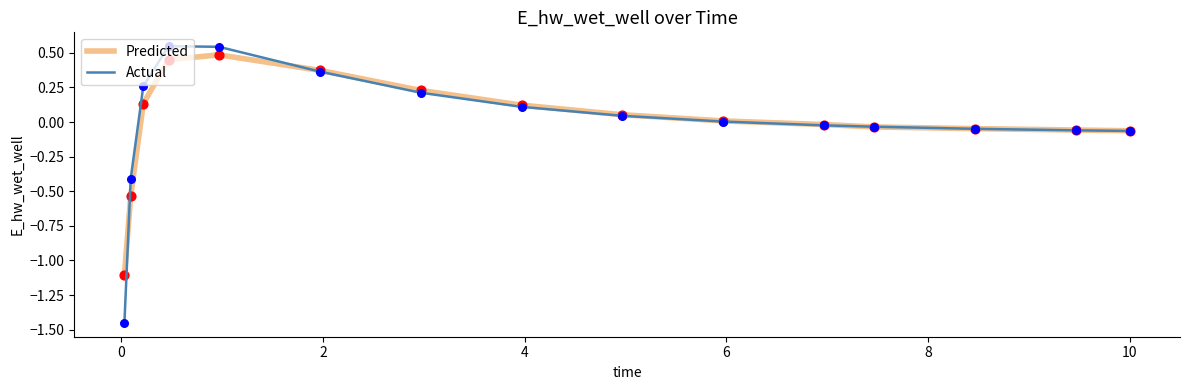

Which series has the widest spread of values?

Actual